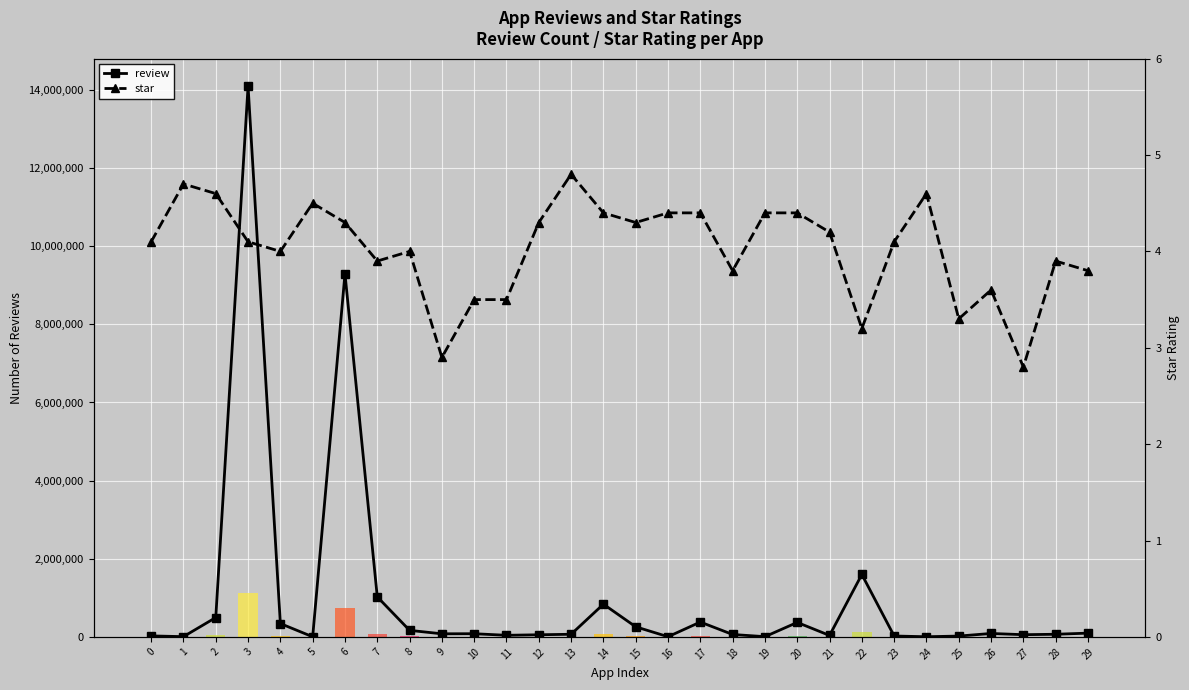

Rank the series by their maximum value, from lowest to highest.

star, review